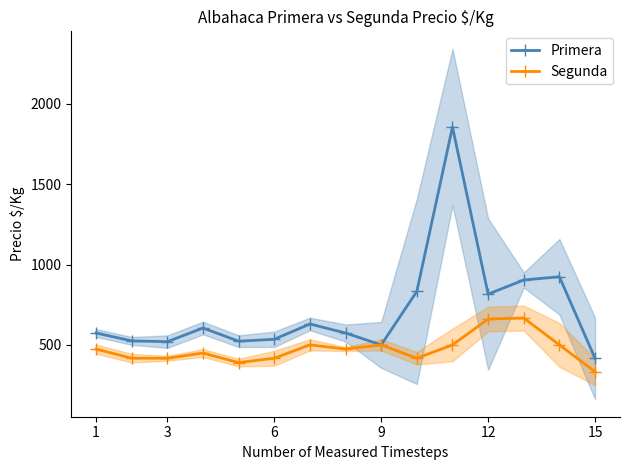

What is the difference between the maximum and second lowest values in the Primera series?

1356